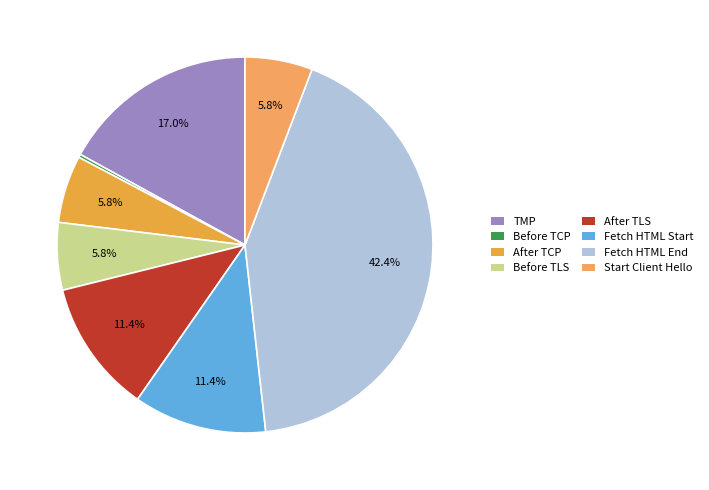

Is there any slice that represents more than half of the pie?

No